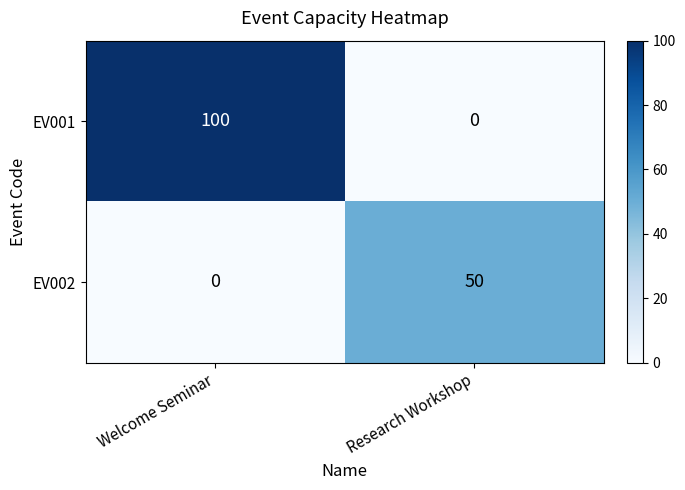

At Welcome Seminar, list the series in order from smallest to largest.

EV002, EV001